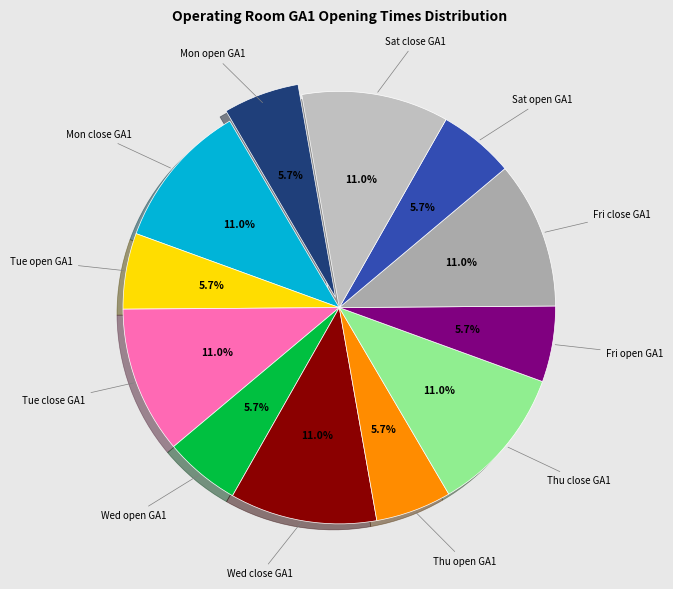

Between Thu open GA1 and Fri close GA1, which is larger?

Fri close GA1